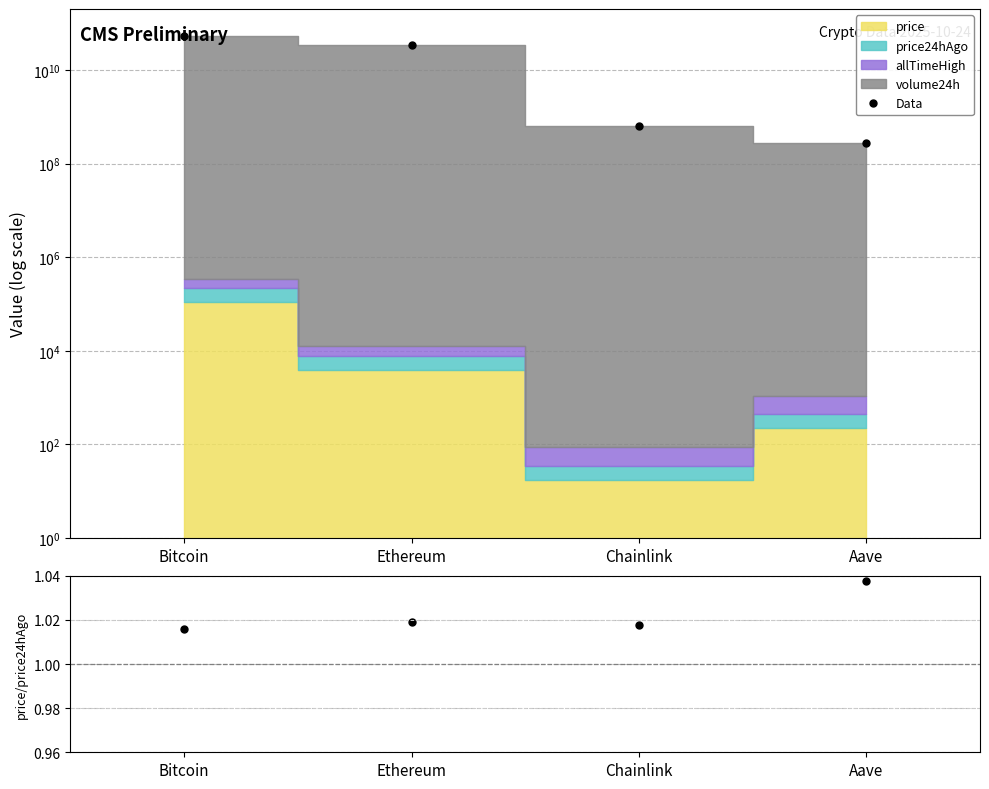

What is the minimum value for Data?

273633286.5